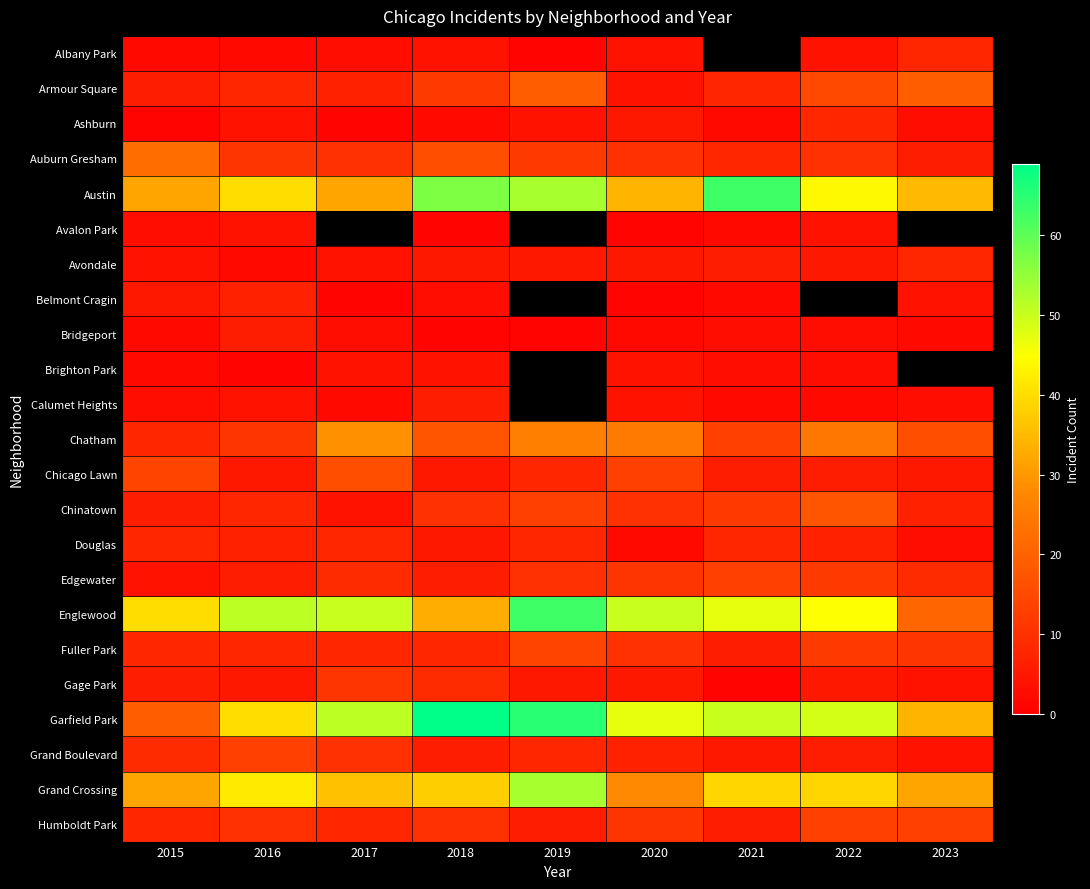

What is the spread (max minus min) of values at 2019?

64.0